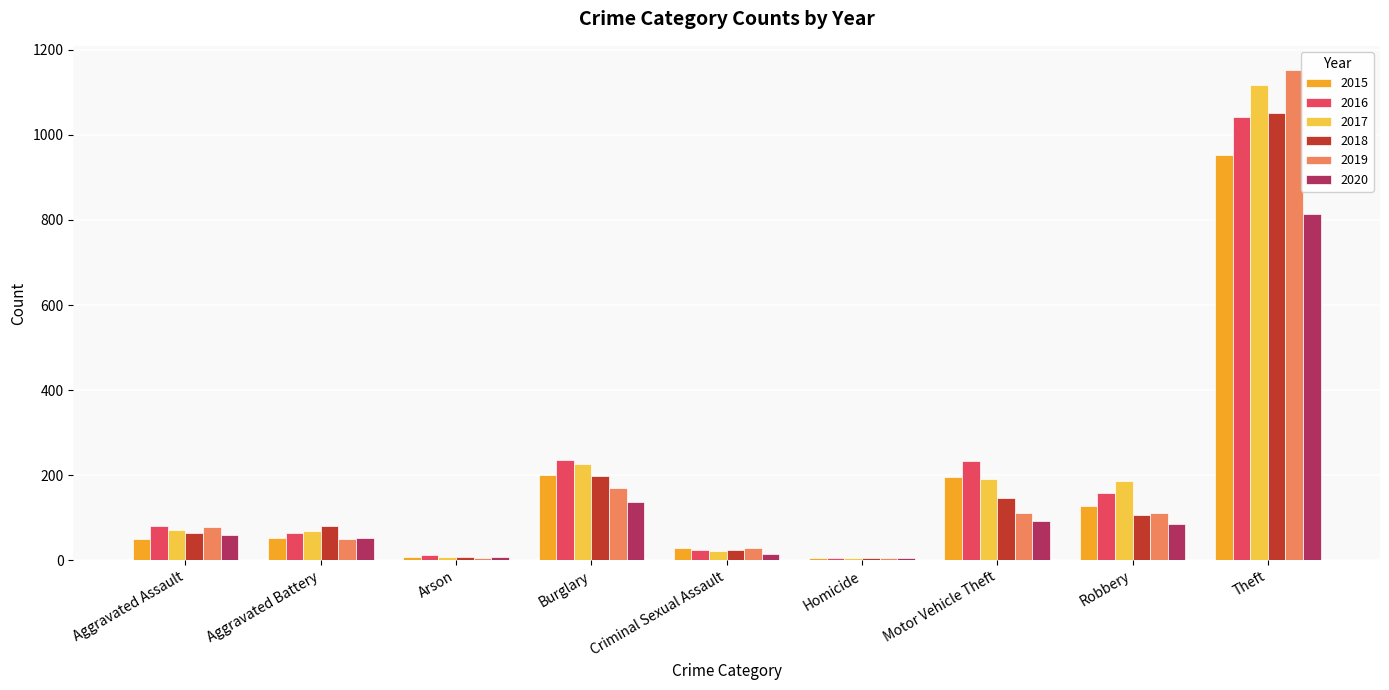

How many values in the 2017 series are below 70?

4